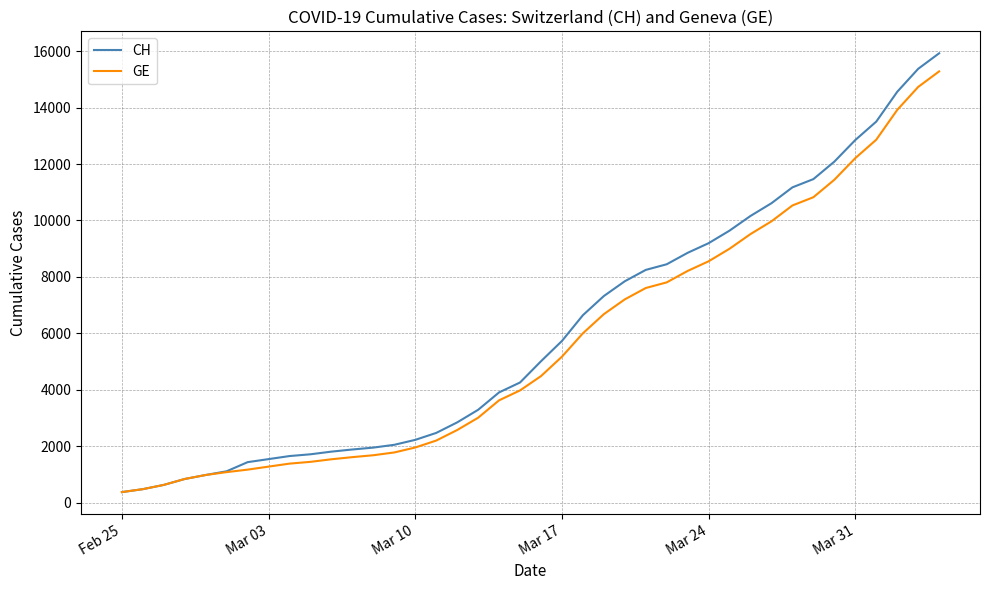

Which series has the widest spread of values?

CH